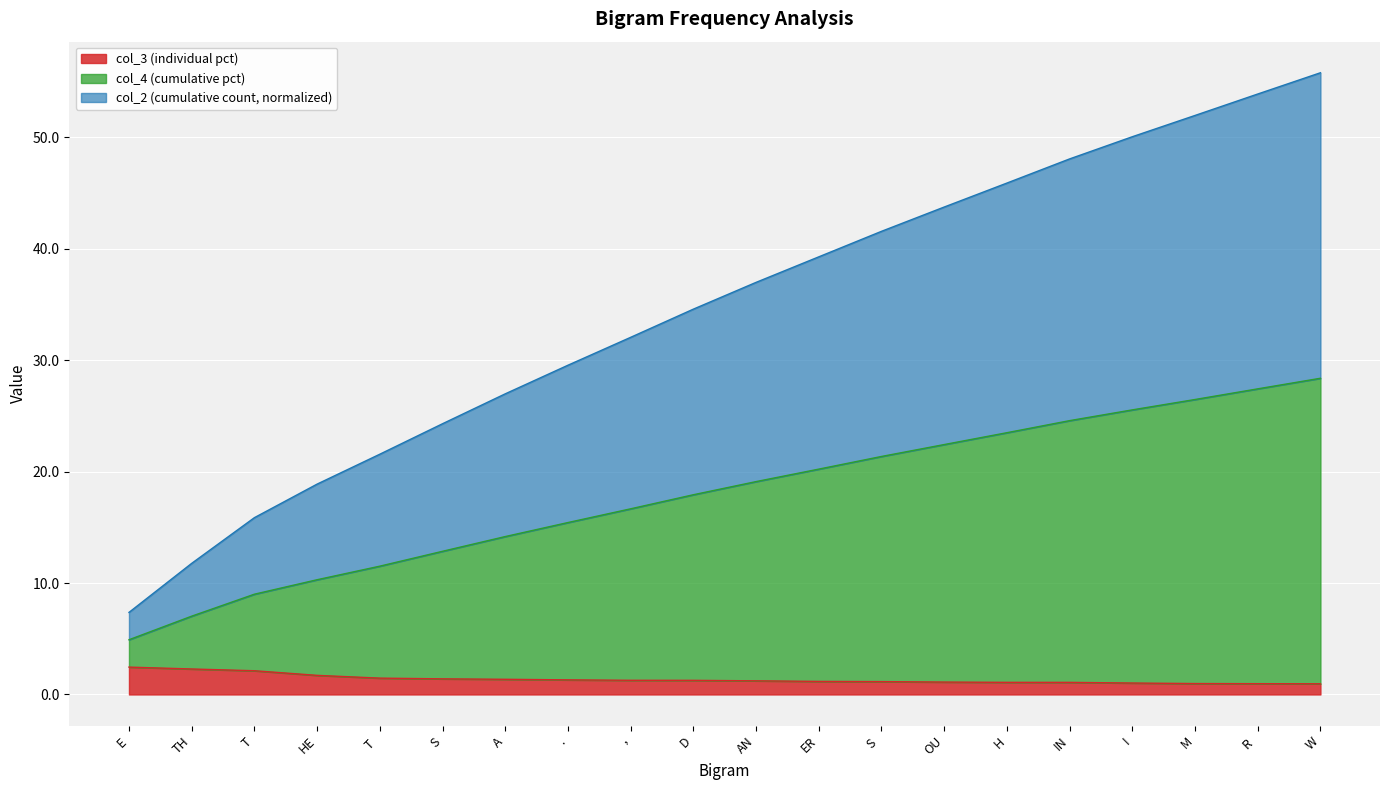

True or false: col_4 (cumulative pct) and col_2 (cumulative count) intersect in this chart.

False